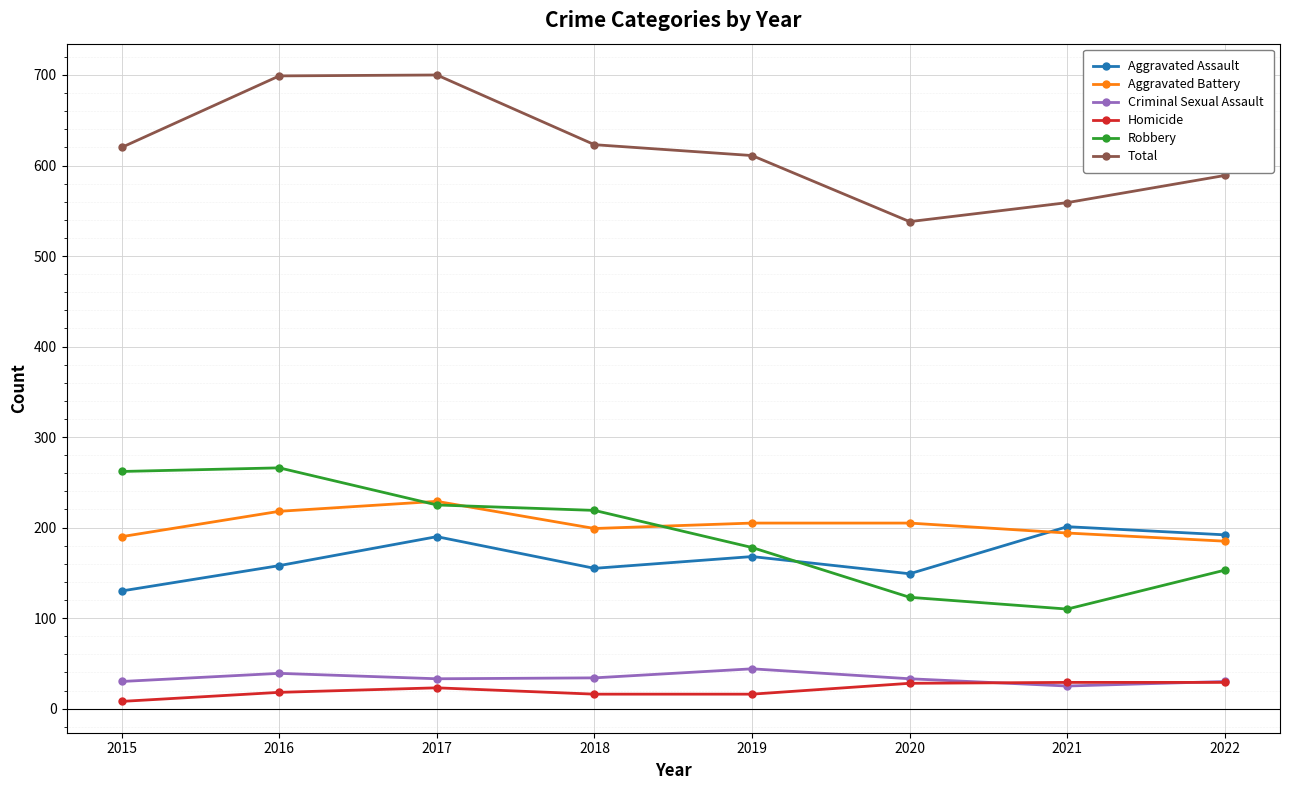

Is the value of Aggravated Battery at 2019 greater than the value of Criminal Sexual Assault at 2017?

Yes